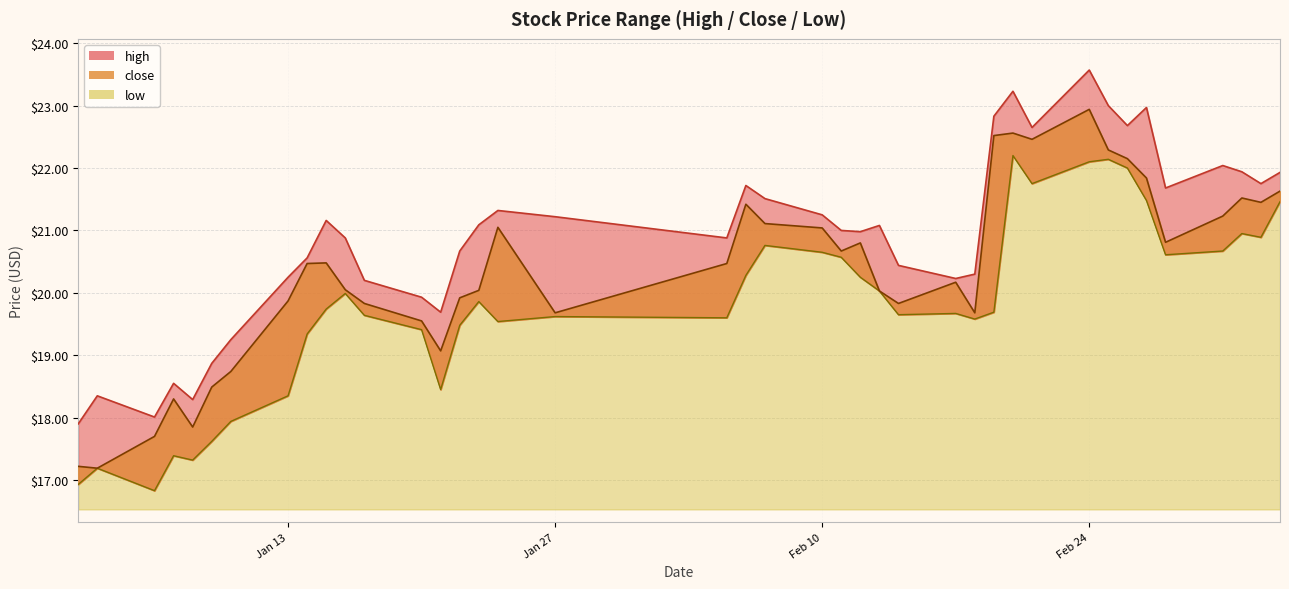

Is it true that high equals 15.3 at 2025-02-27?

False